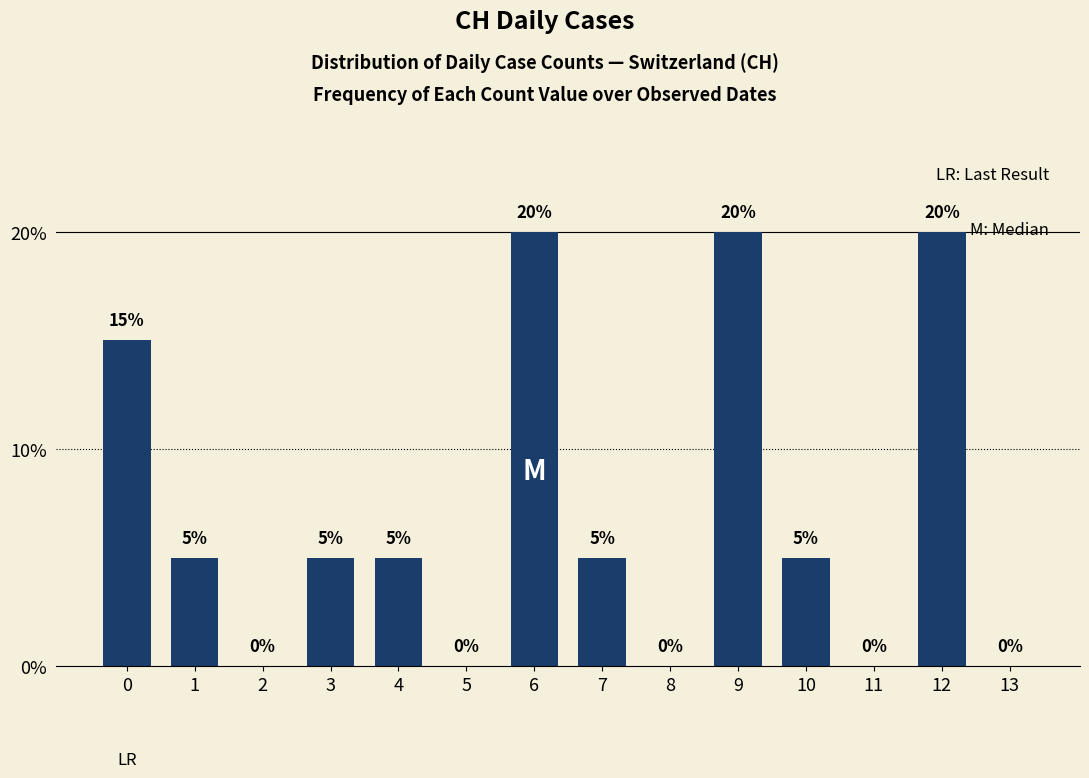

Count the number of categories in the chart.

14